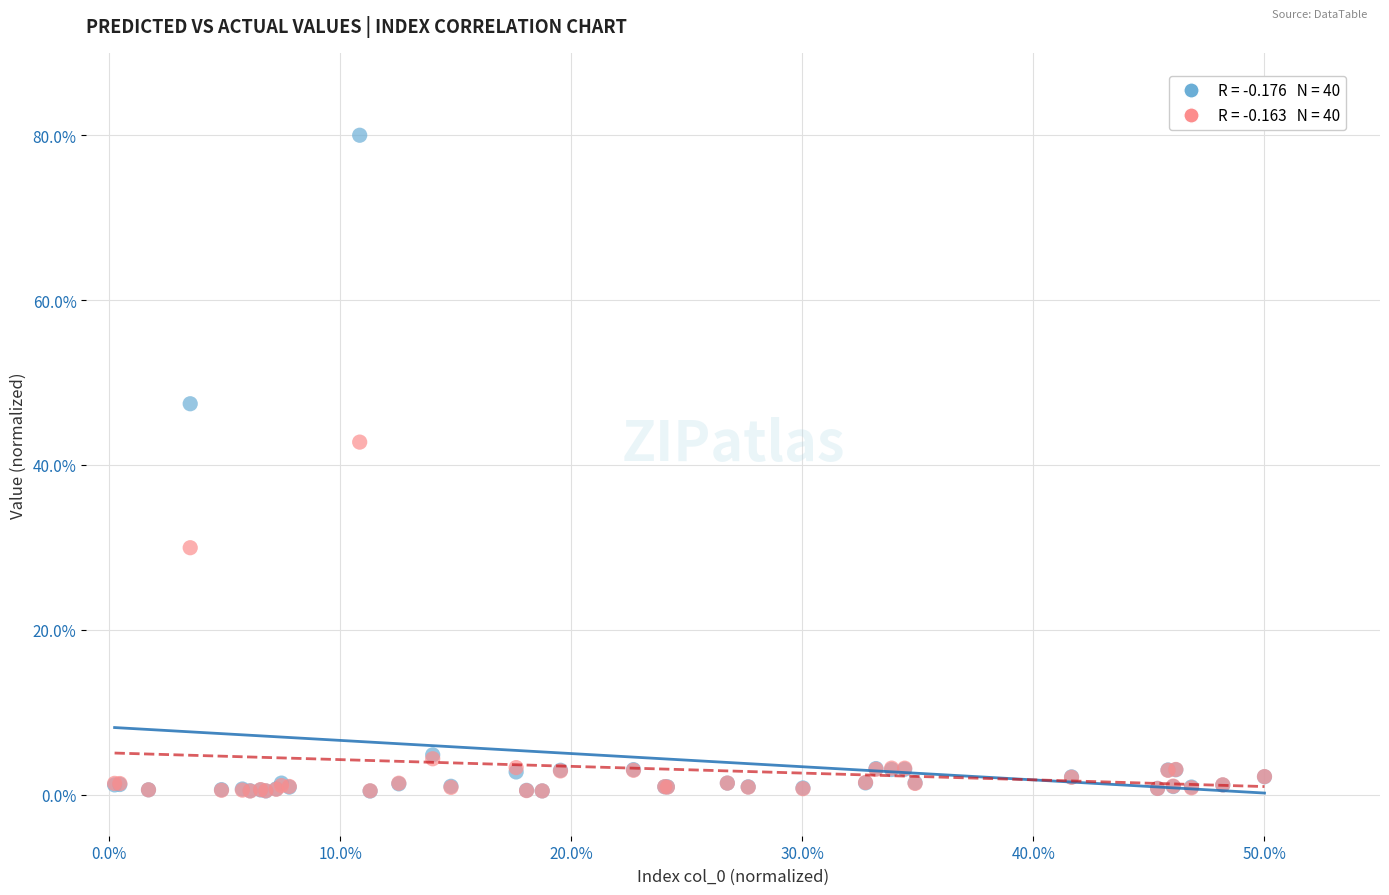

Across all series, what Y value is closest to 40?

42.8